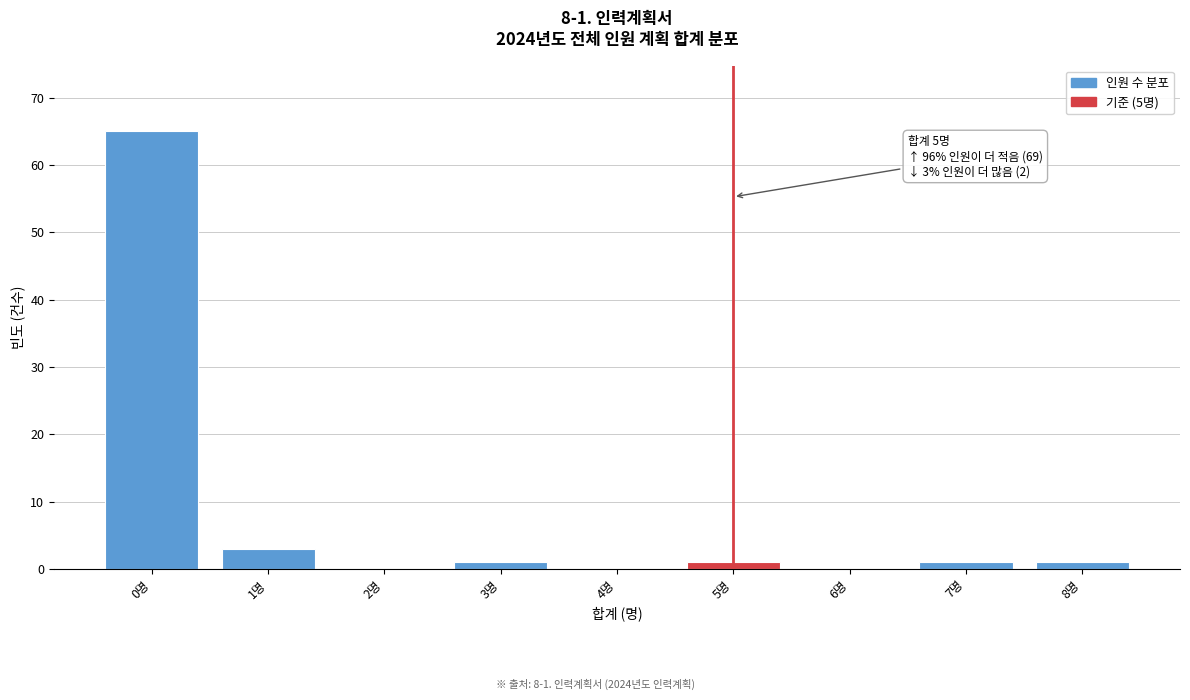

Reading left to right, transcribe all the data shown in this chart.

0명=65	1명=3	2명=0	3명=1	4명=0	5명=1	6명=0	7명=1	8명=1